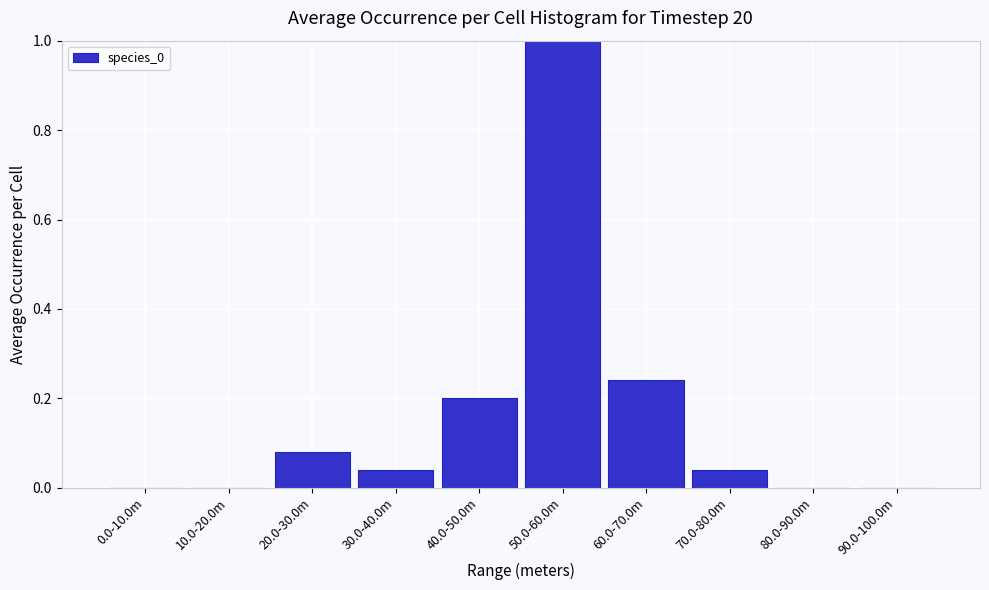

Which has a higher value, 70.0-80.0m or 90.0-100.0m?

70.0-80.0m